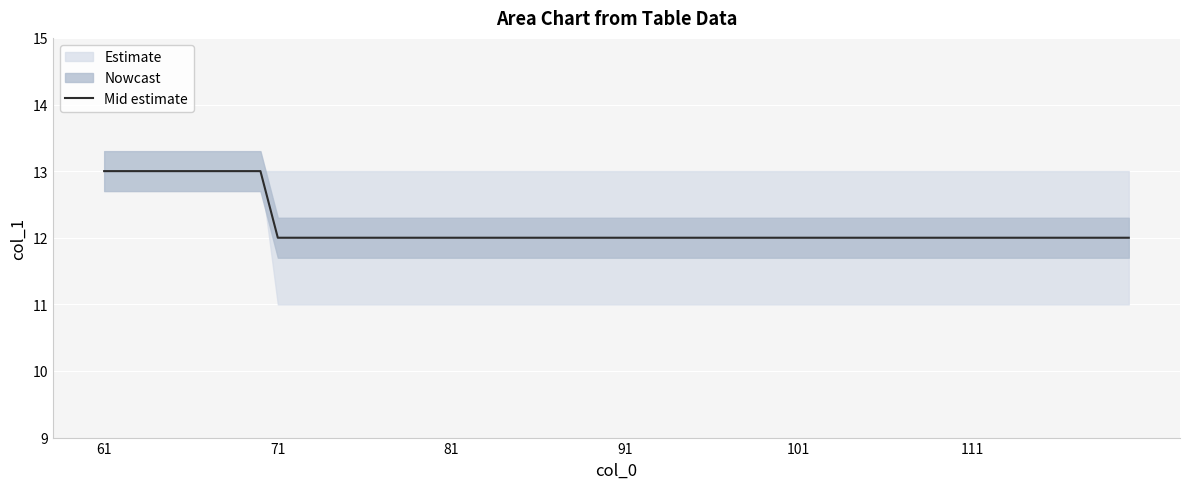

True or false: Mid estimate has a value of 13 at 61.

True